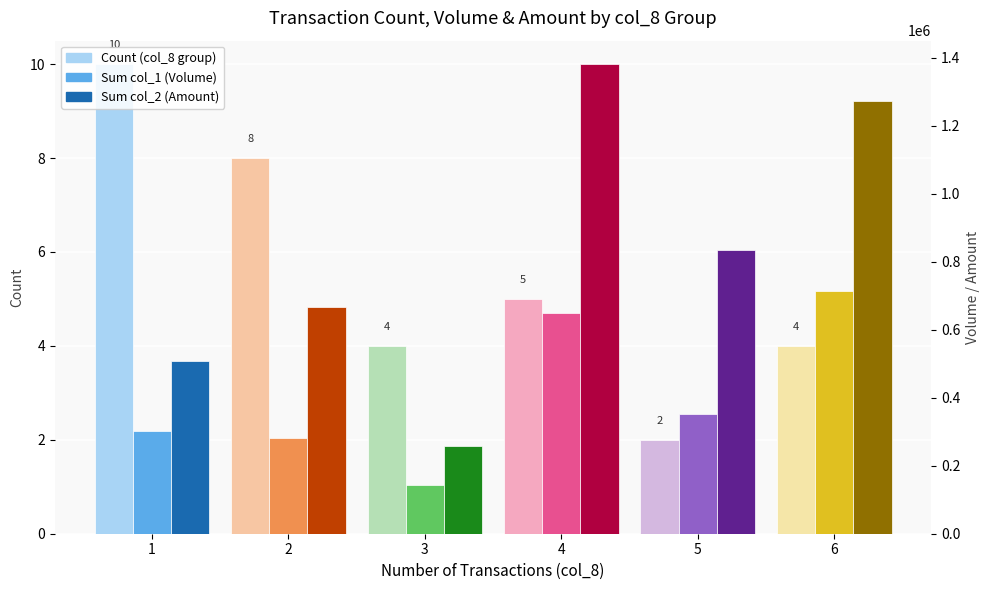

Is the value of Count (col_8 group) at 3 greater than the value of Sum col_1 at 3?

No